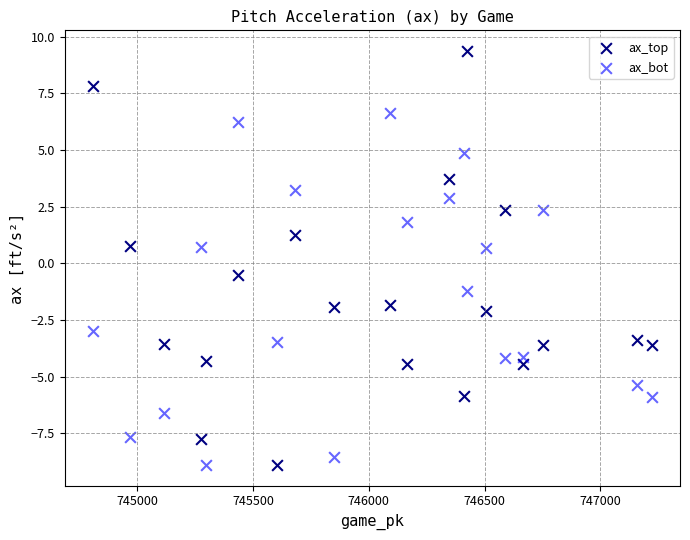

Which series has the widest spread of Y values?

ax_top